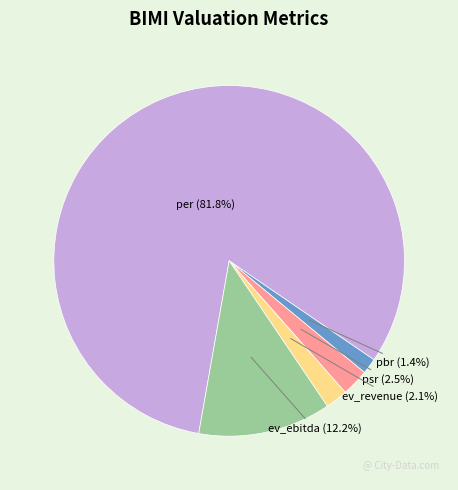

Does any single category account for the majority?

Yes